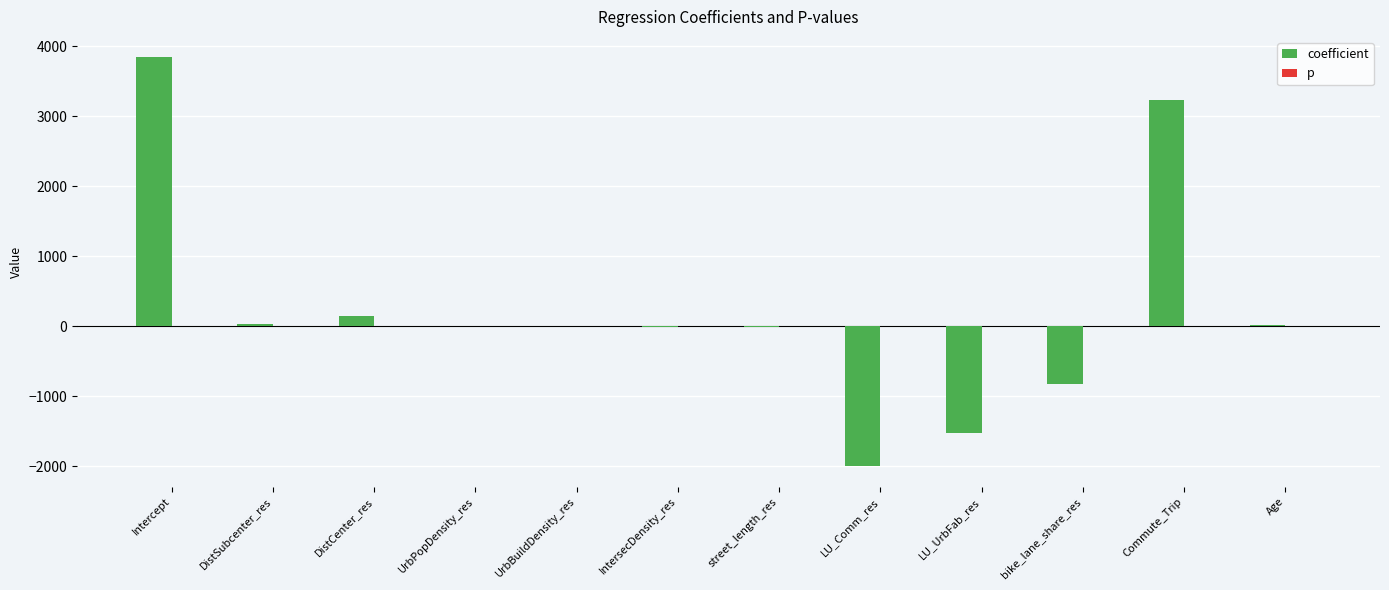

What is the sum of all coefficient values?

2902.4